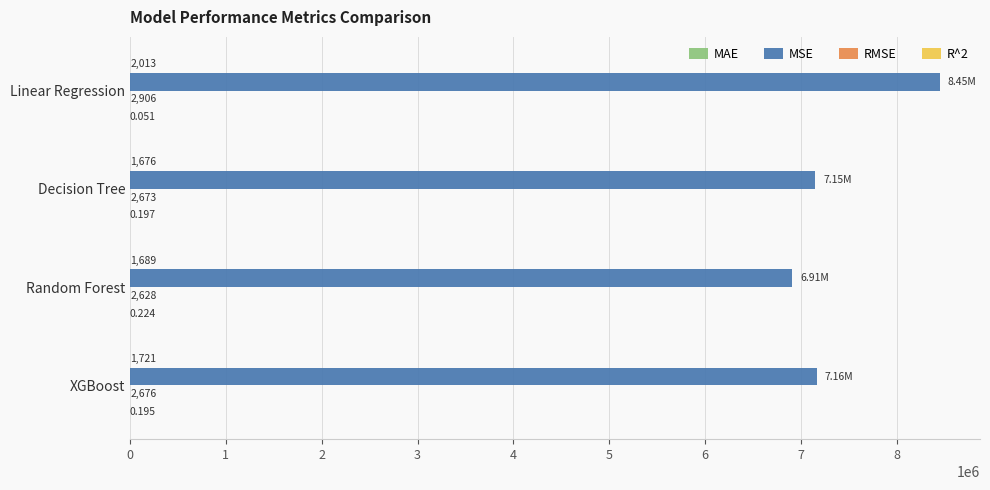

At which category is the sum across all series the highest?

Linear Regression